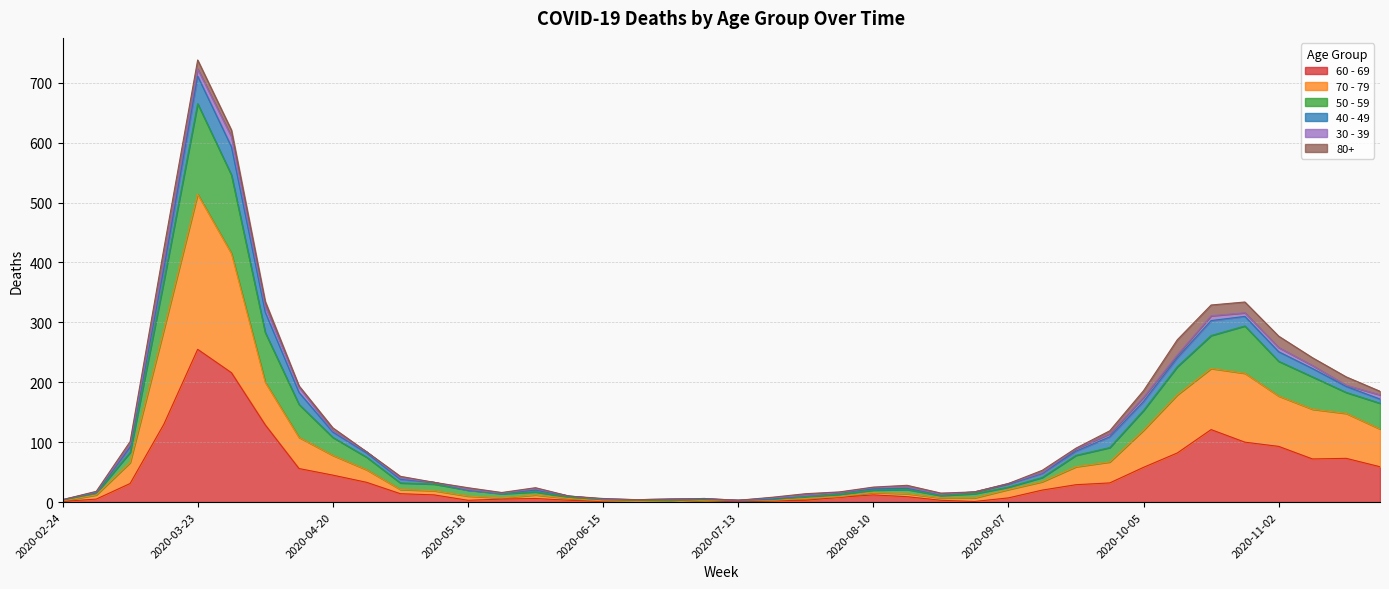

Between 2020-11-16 and 2020-04-13, which is larger?

2020-11-16